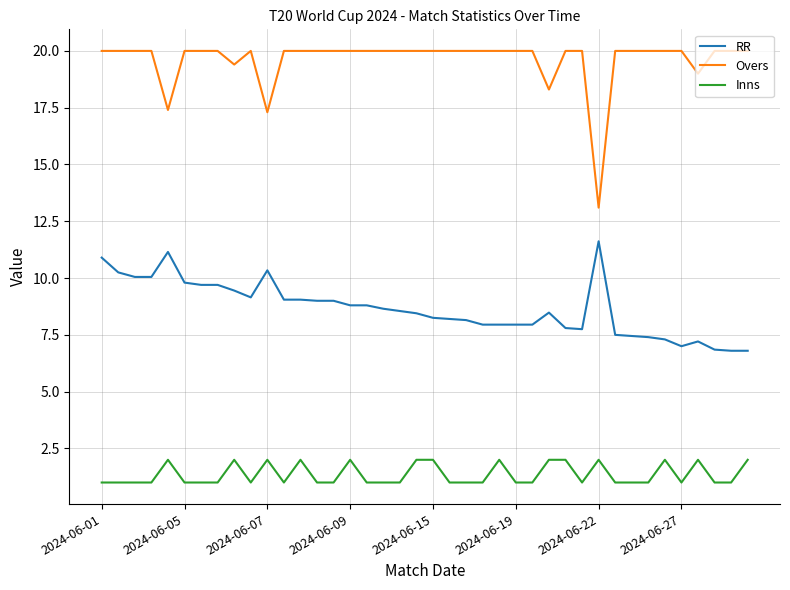

What is the difference between the maximum and minimum values in the RR series?

4.8